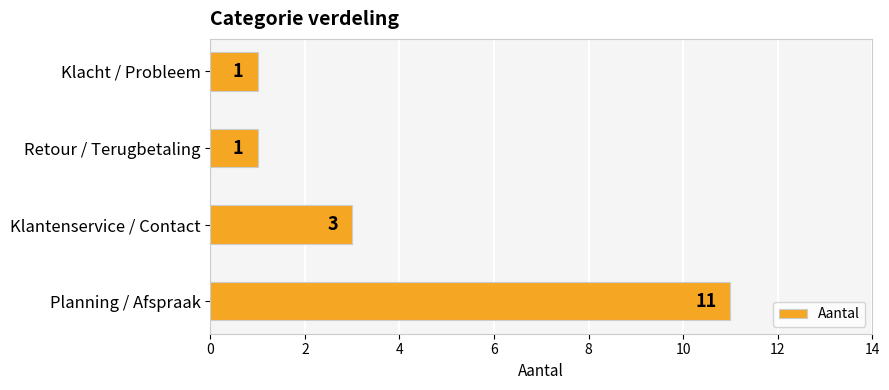

What is the smallest value displayed?

1